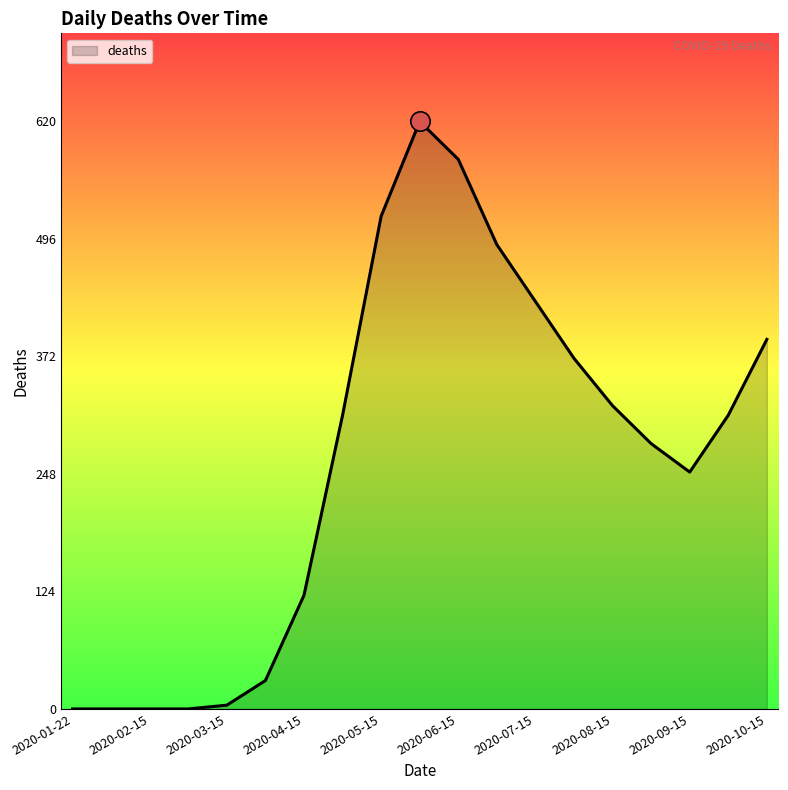

What is the greatest value displayed?

620